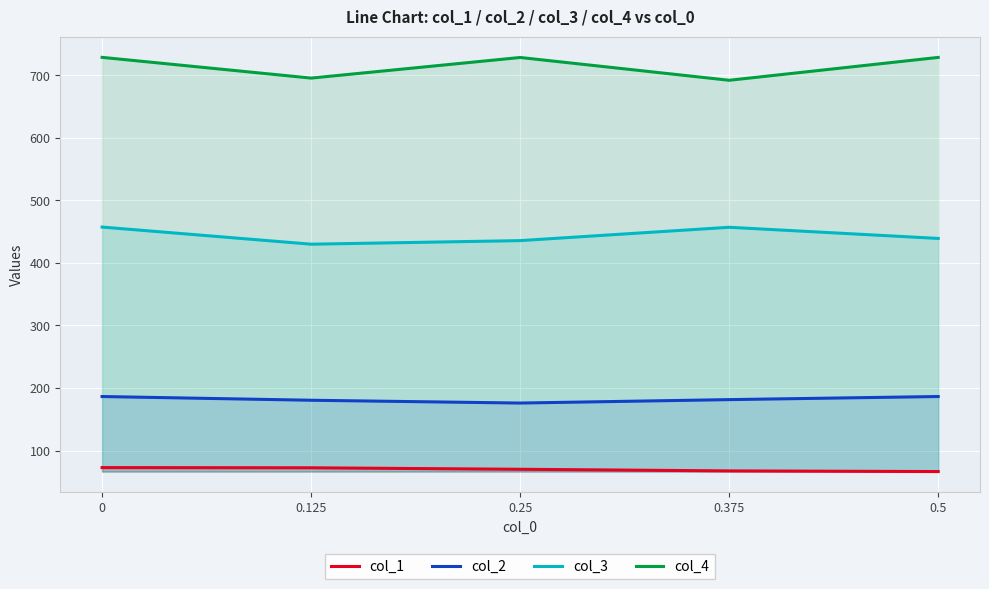

What is the difference between the second highest and minimum values in the col_2 series?

10.4